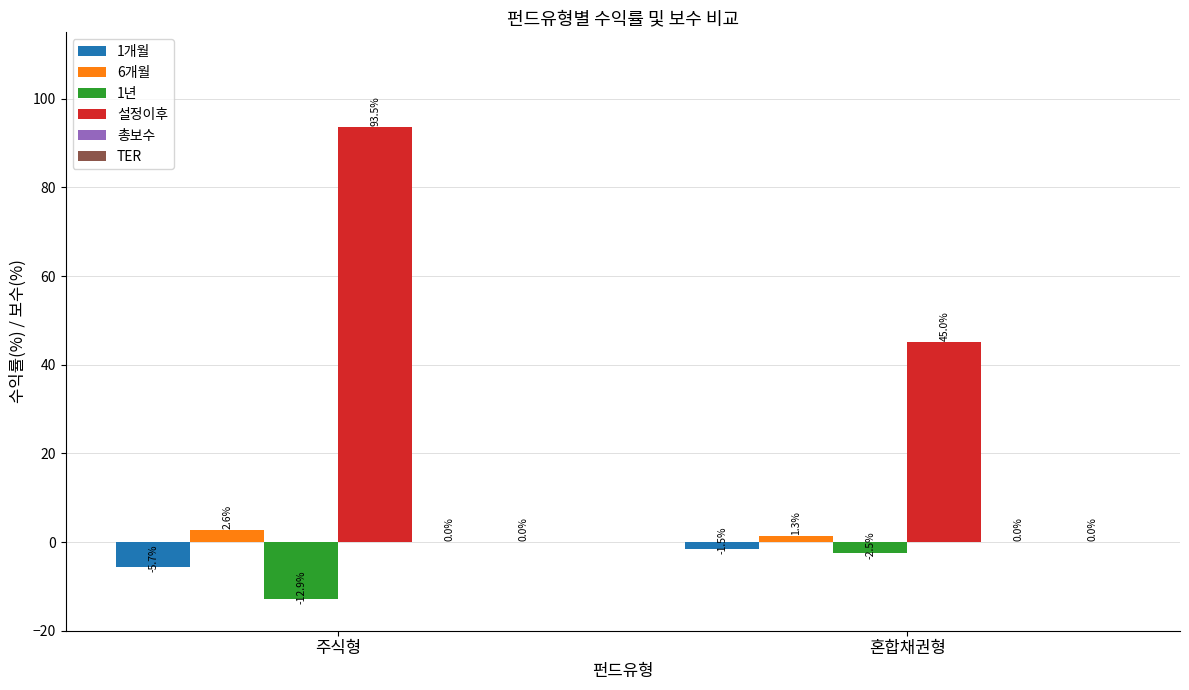

What is the sum of the 1개월 values at 혼합채권형 and 주식형?

-7.2